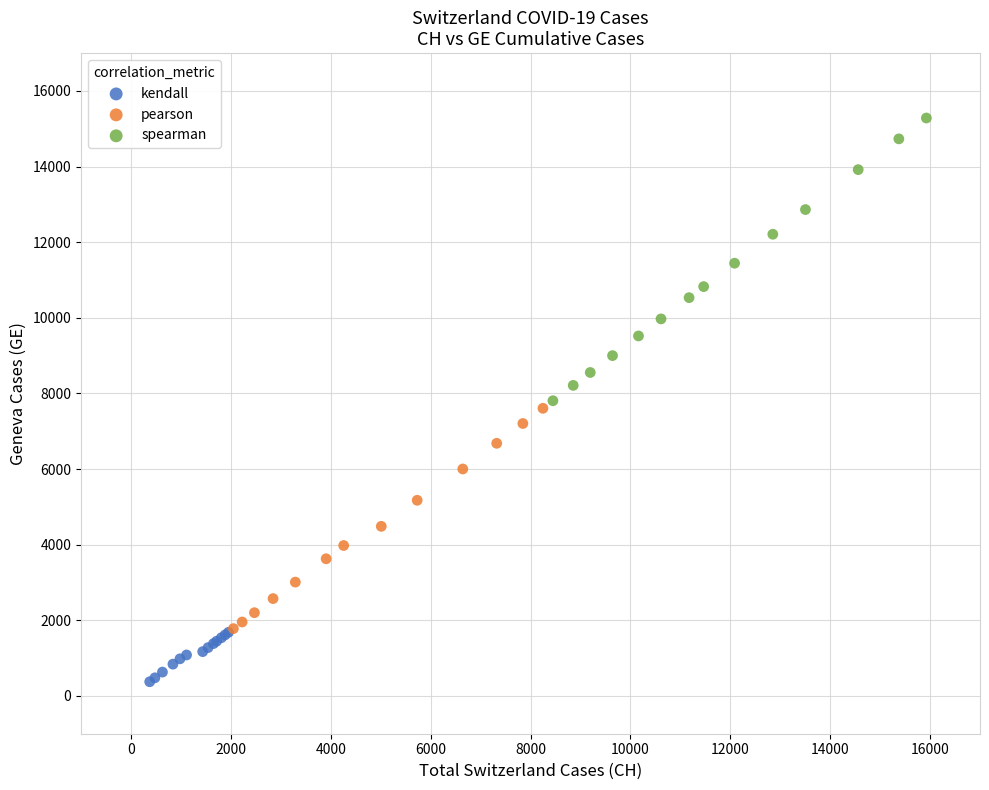

Which series contains the highest Y value?

spearman